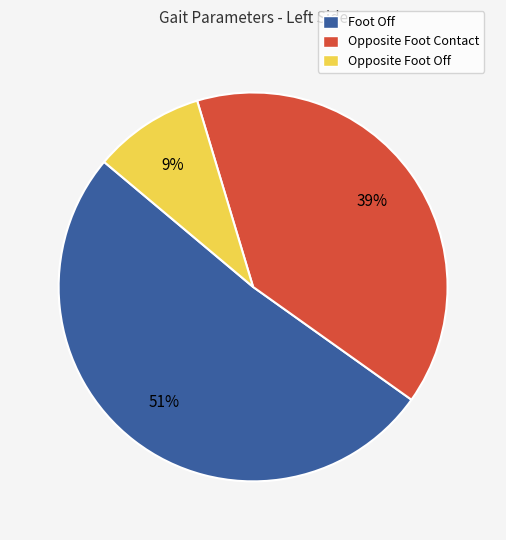

Which slice is the largest?

Foot Off